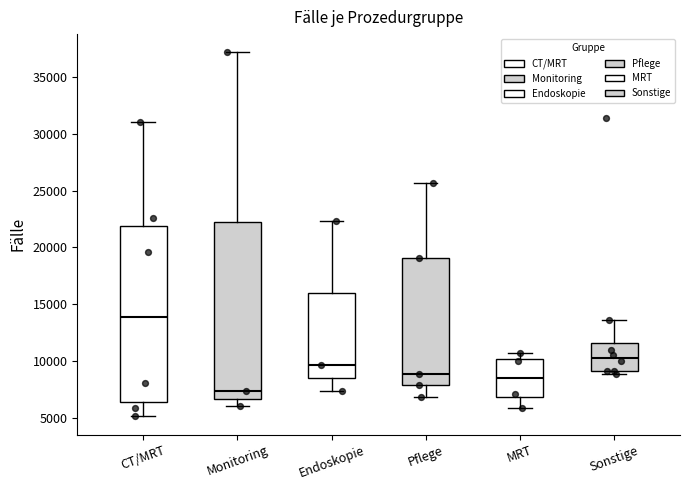

Which box's median line is the lowest?

Monitoring